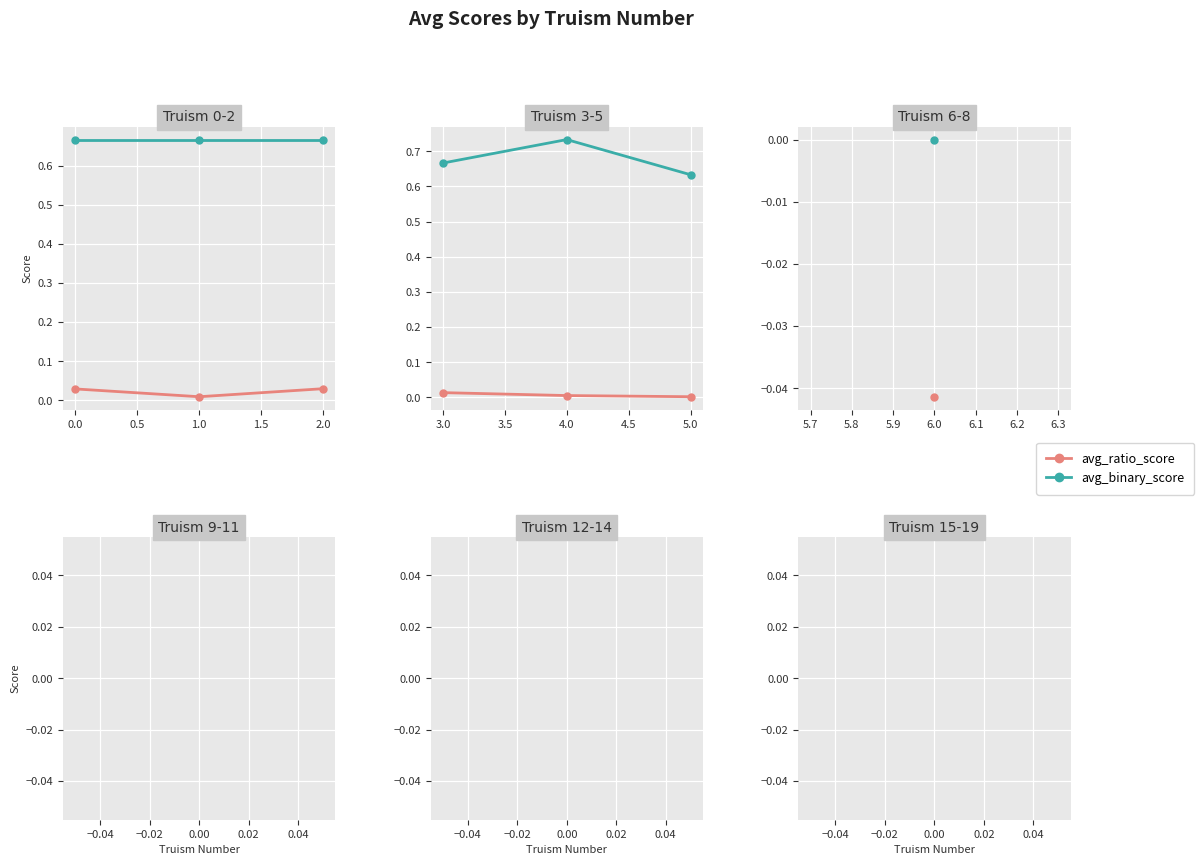

How many categories are shown in the chart?

3